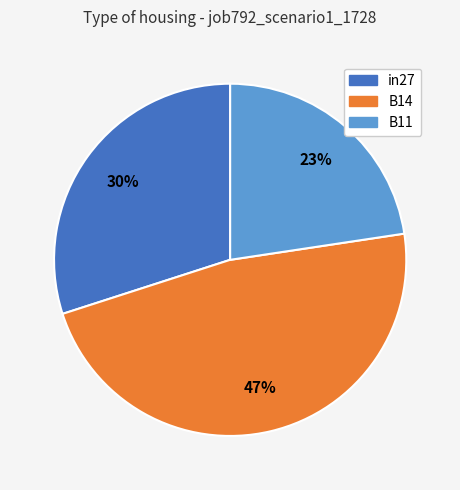

To the nearest percent, what is the average slice percentage?

33%